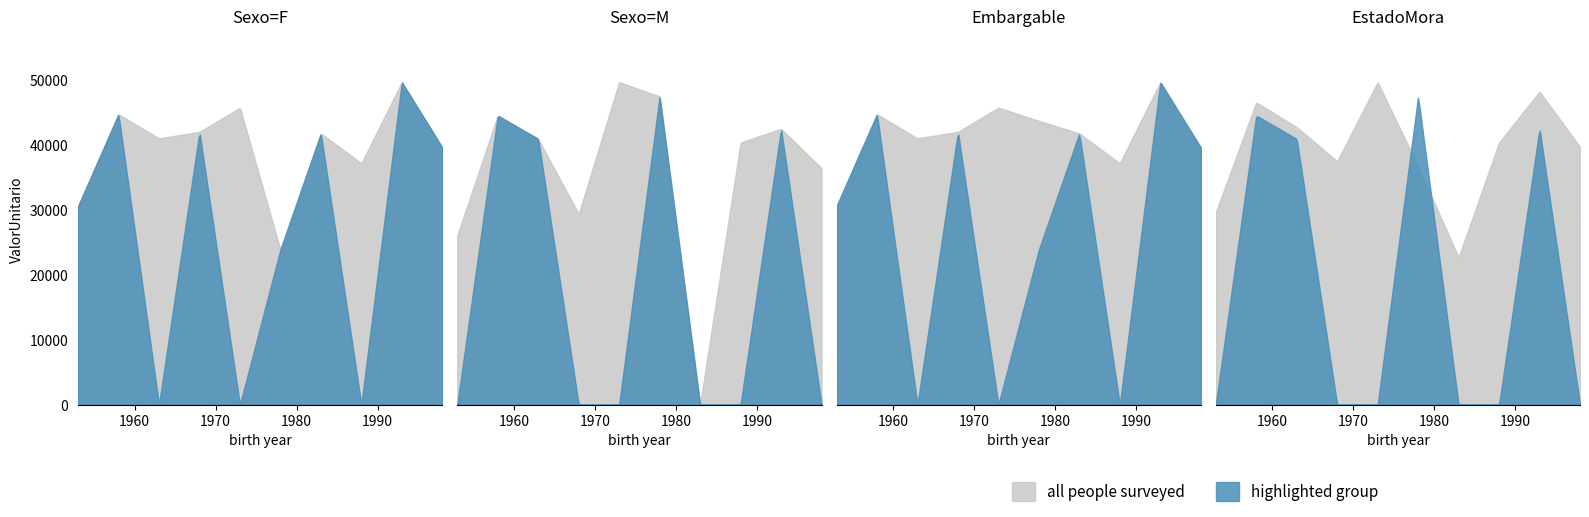

Between 4 and 5, which is larger?

4